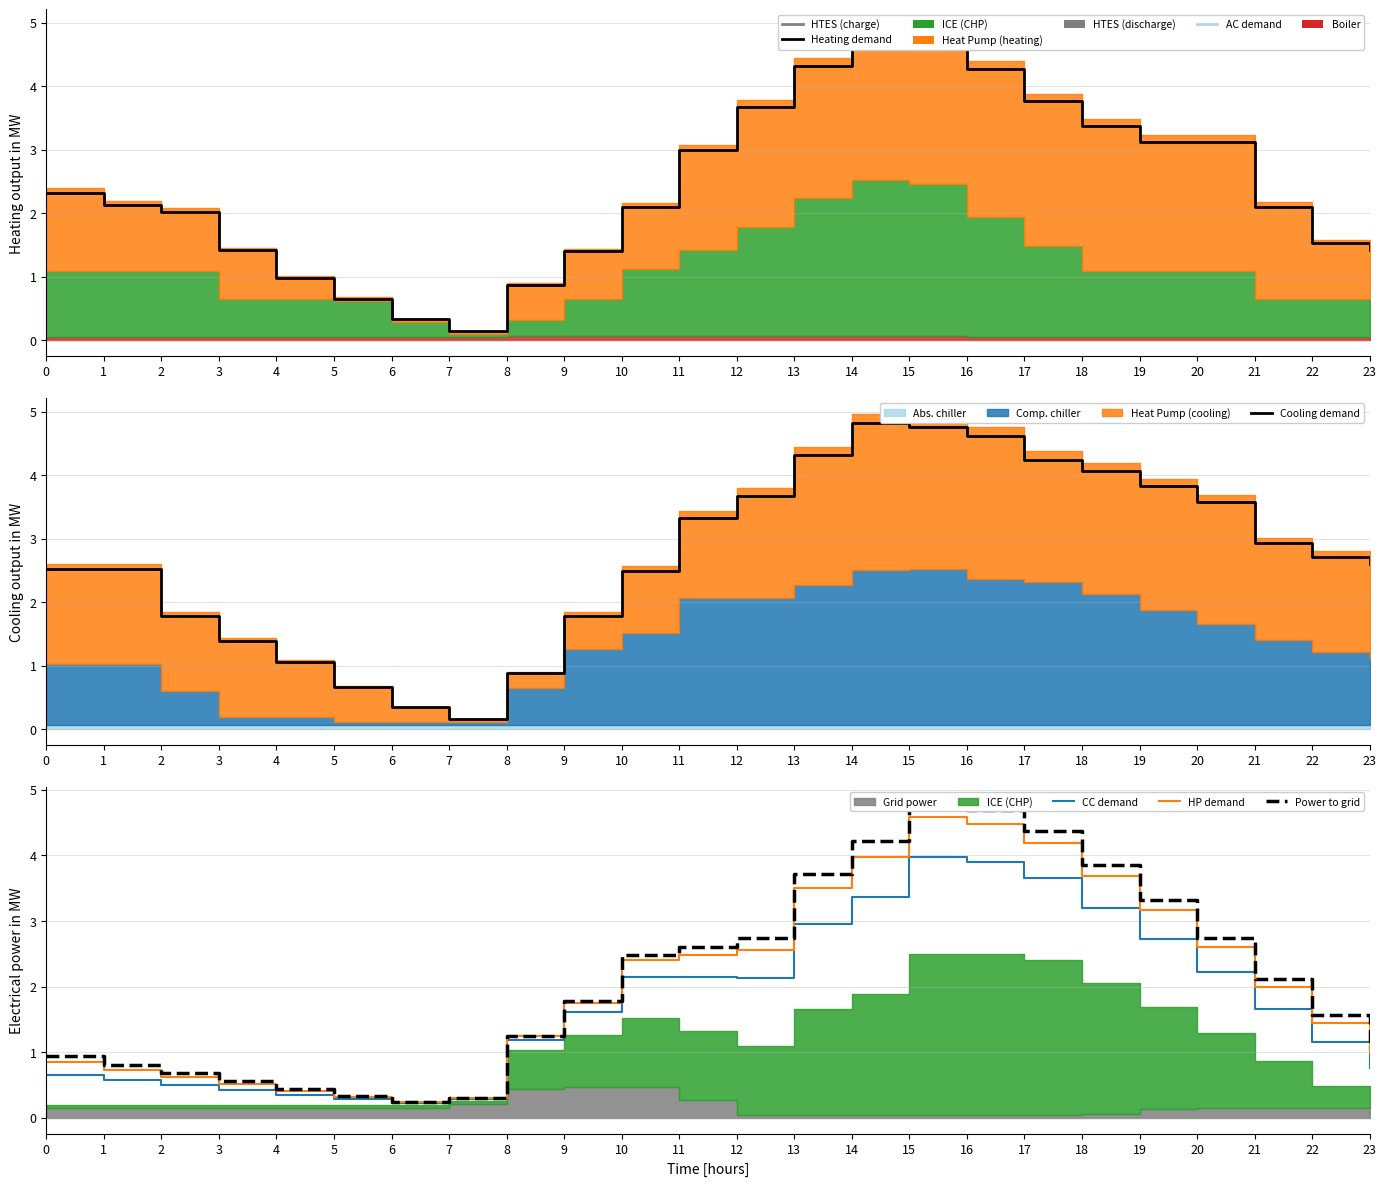

Which series has the largest range (max minus min)?

Heating demand